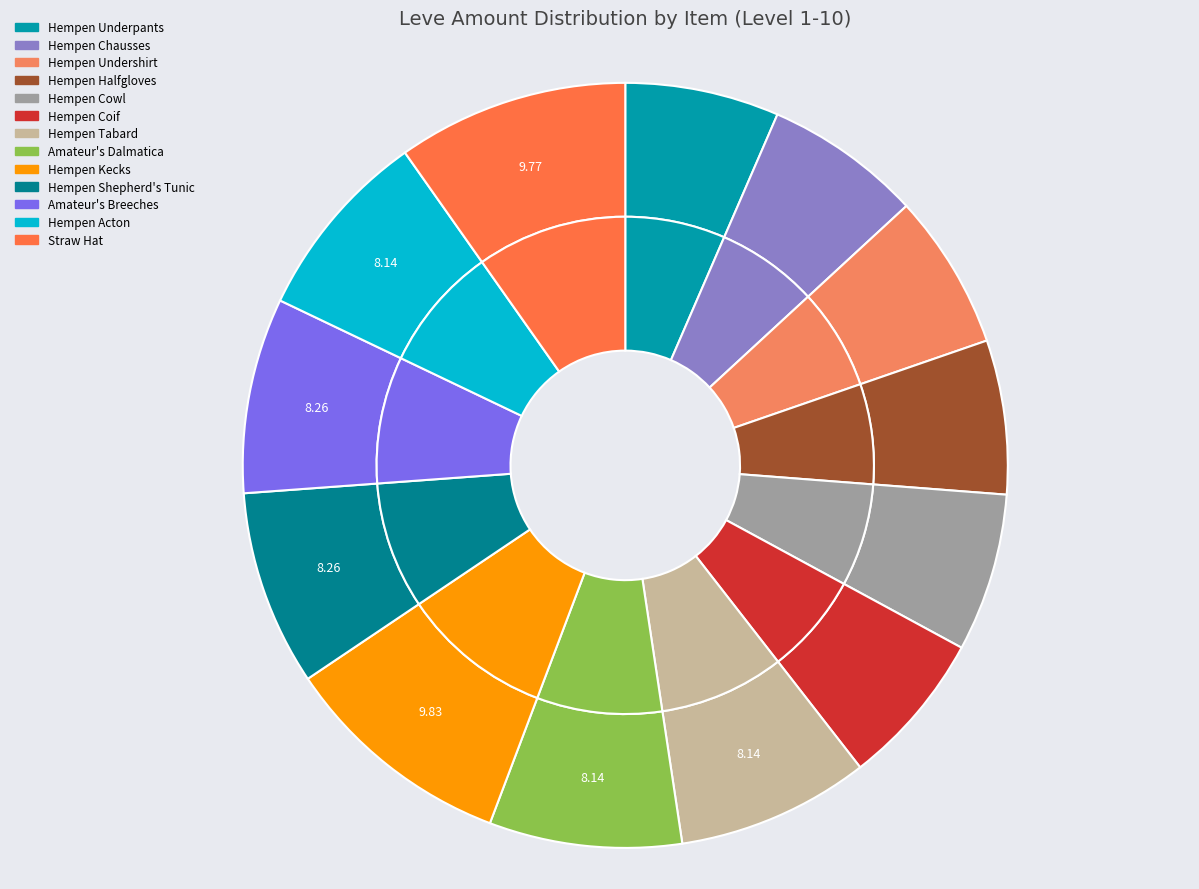

Count the number of slices in the pie.

13